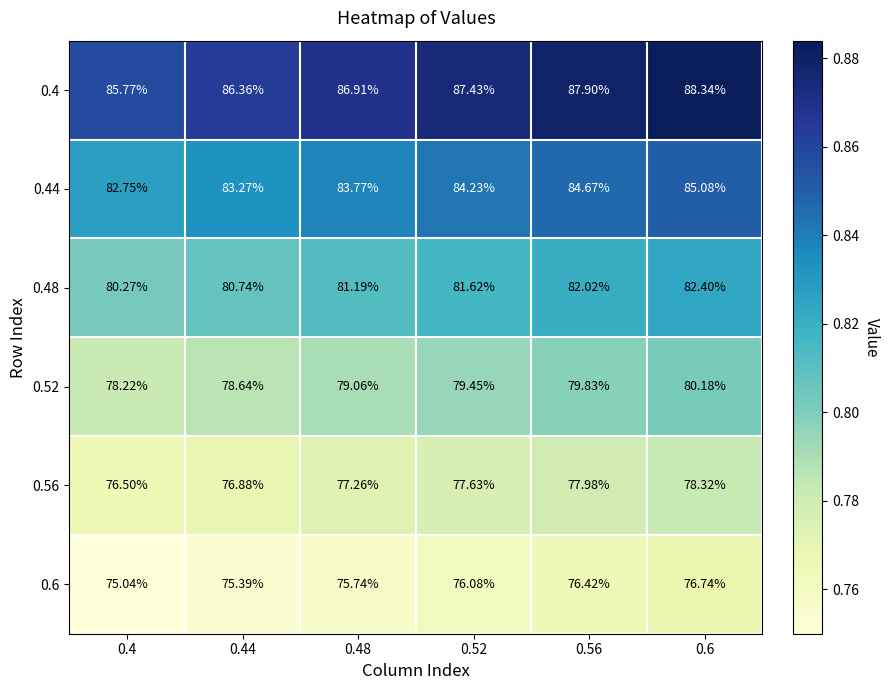

Is the value of 0.44 at 0.6 greater than the value of 0.52 at 0.6?

Yes